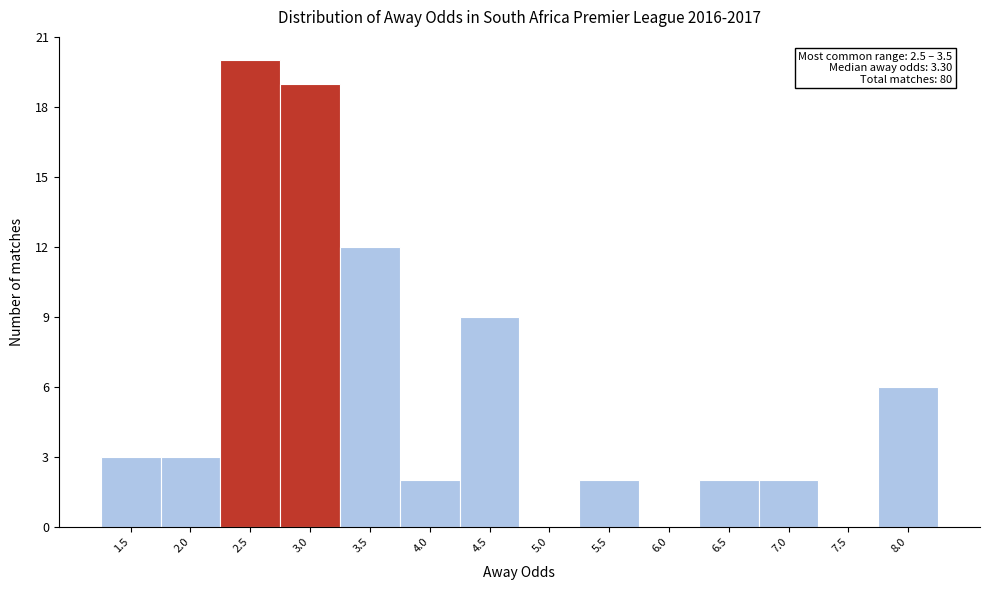

Reading left to right, extract all data points from this chart.

1.5=3	2.0=3	2.5=20	3.0=19	3.5=12	4.0=2	4.5=9	5.0=0	5.5=2	6.0=0	6.5=2	7.0=2	7.5=0	8.0=6